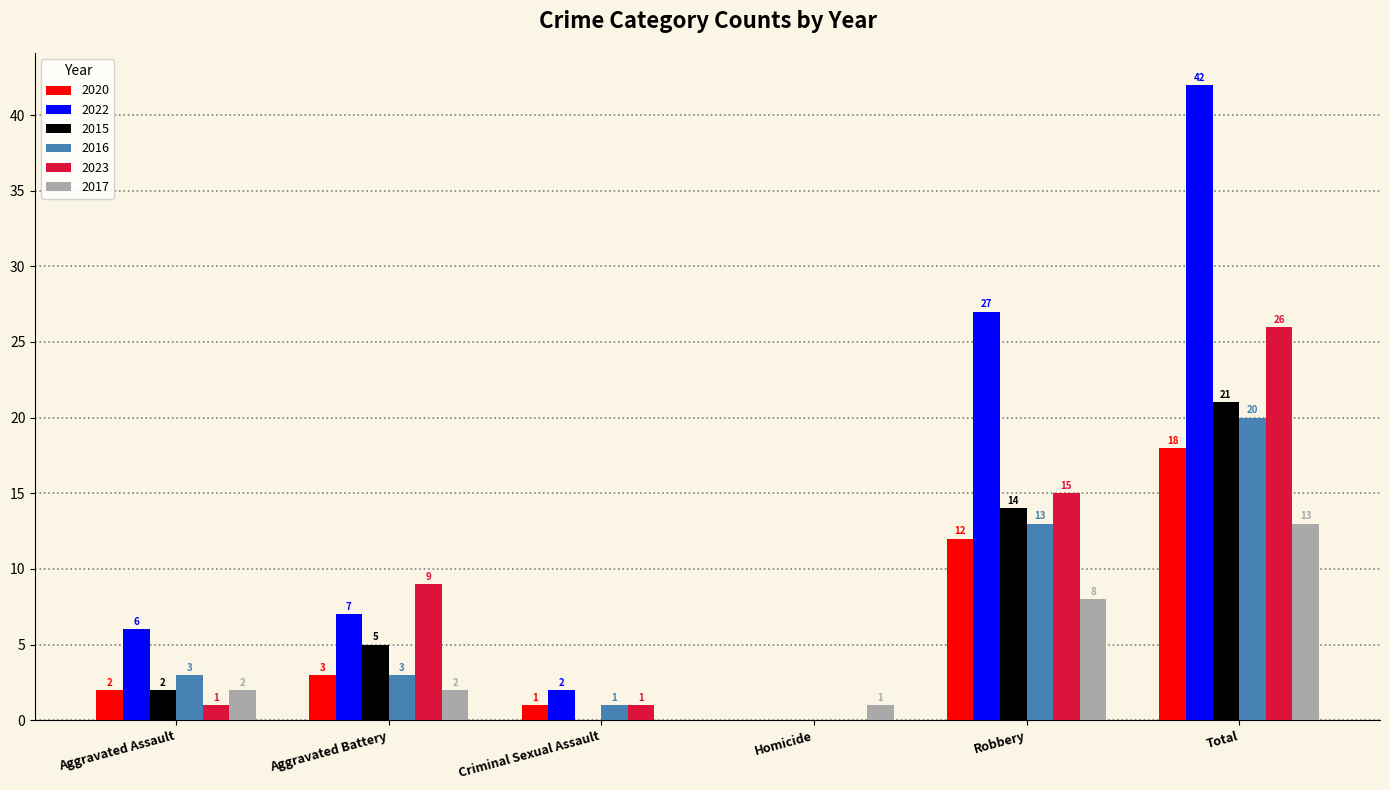

The value of 2022 at Aggravated Assault is 6. True or false?

True